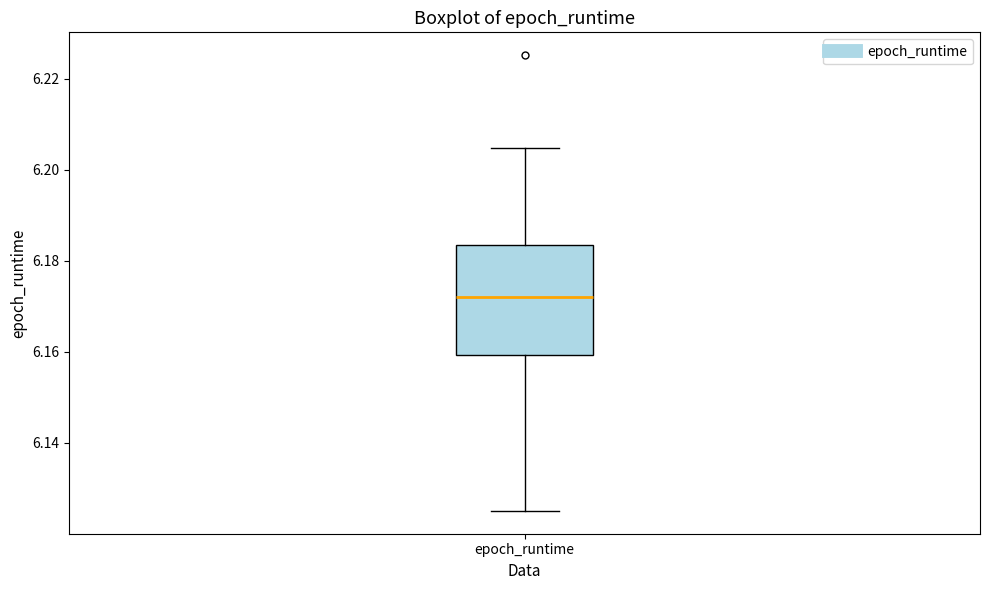

Transcribe this box plot: give where the median line is, the range the box spans, and where the two whiskers end, as read against the y-axis. The values are not printed on the chart, so give them approximately, as read against the axis.

median 6.172, box 6.160 to 6.184, whiskers 6.126 to 6.204